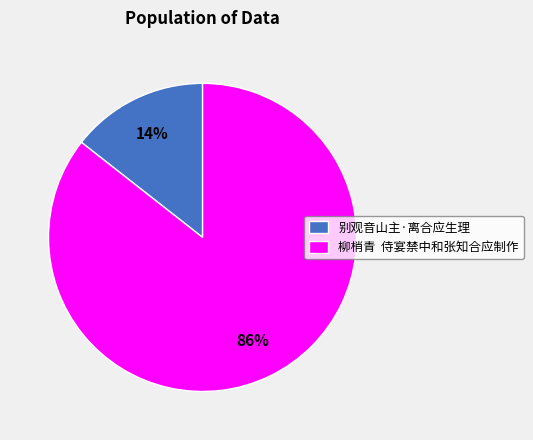

Combined, do 柳梢青 侍宴禁中和张知合应制作 and 别观音山主·离合应生理 account for over 50%?

Yes